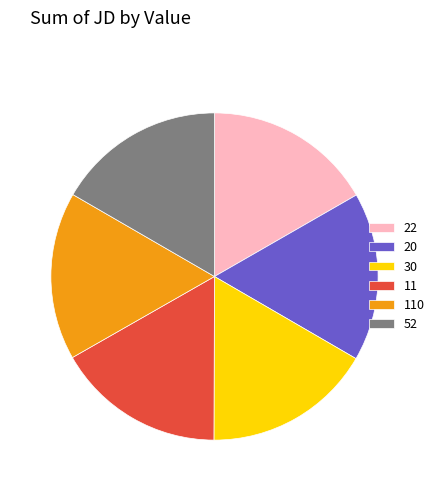

Approximately how many times larger is the value at 11 compared to 30?

1.0